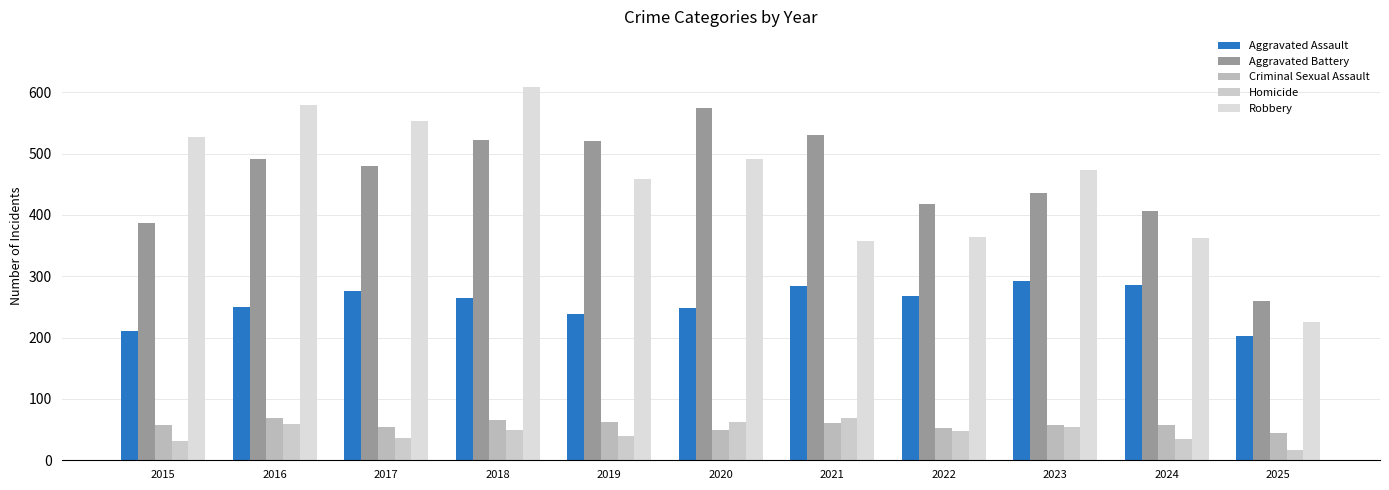

Which series has the largest total across all categories?

Aggravated Battery